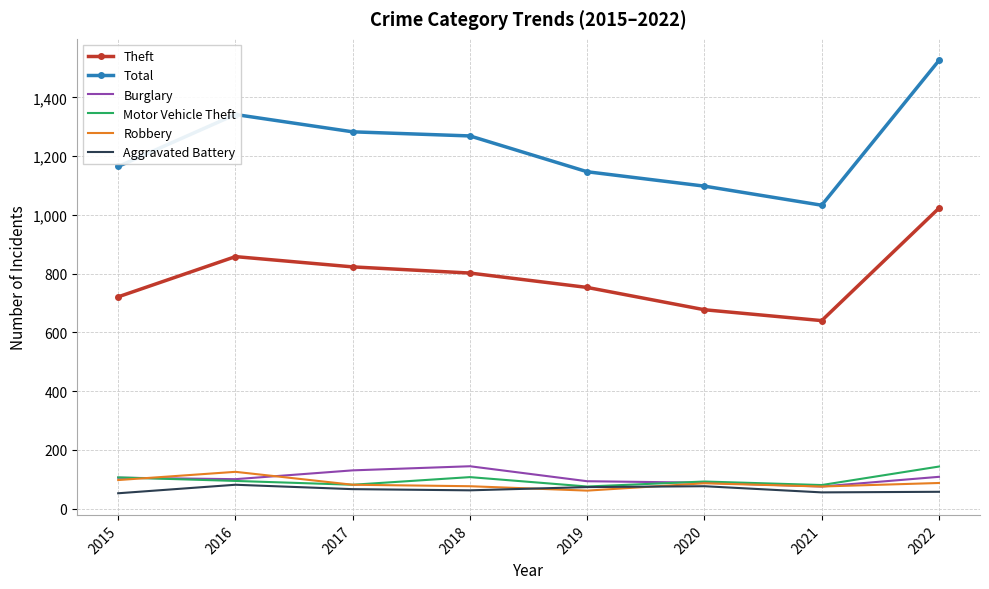

Is the value of Motor Vehicle Theft at 2018 greater than the value of Aggravated Battery at 2021?

Yes